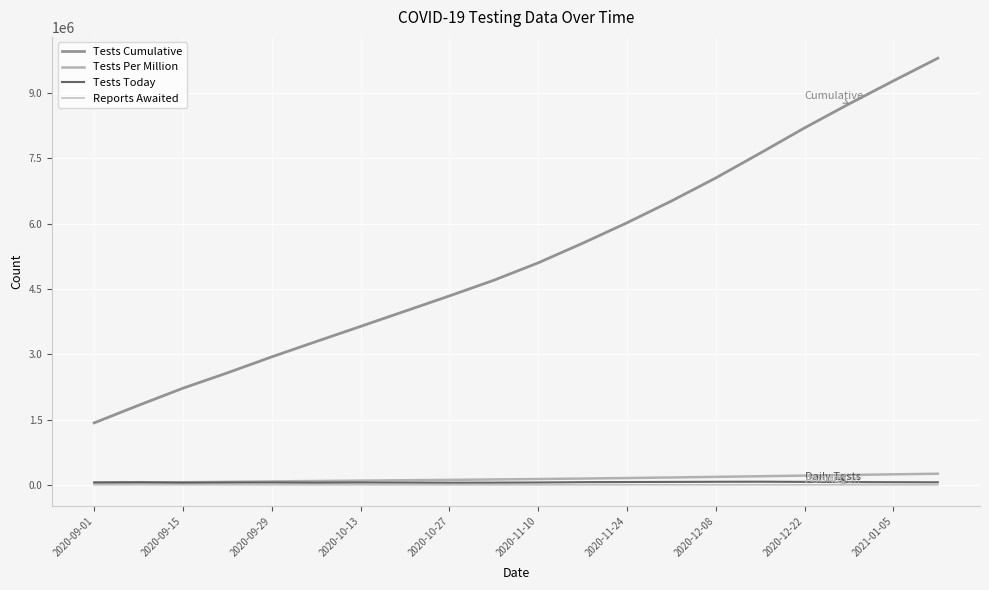

How many lines are shown in the chart?

4